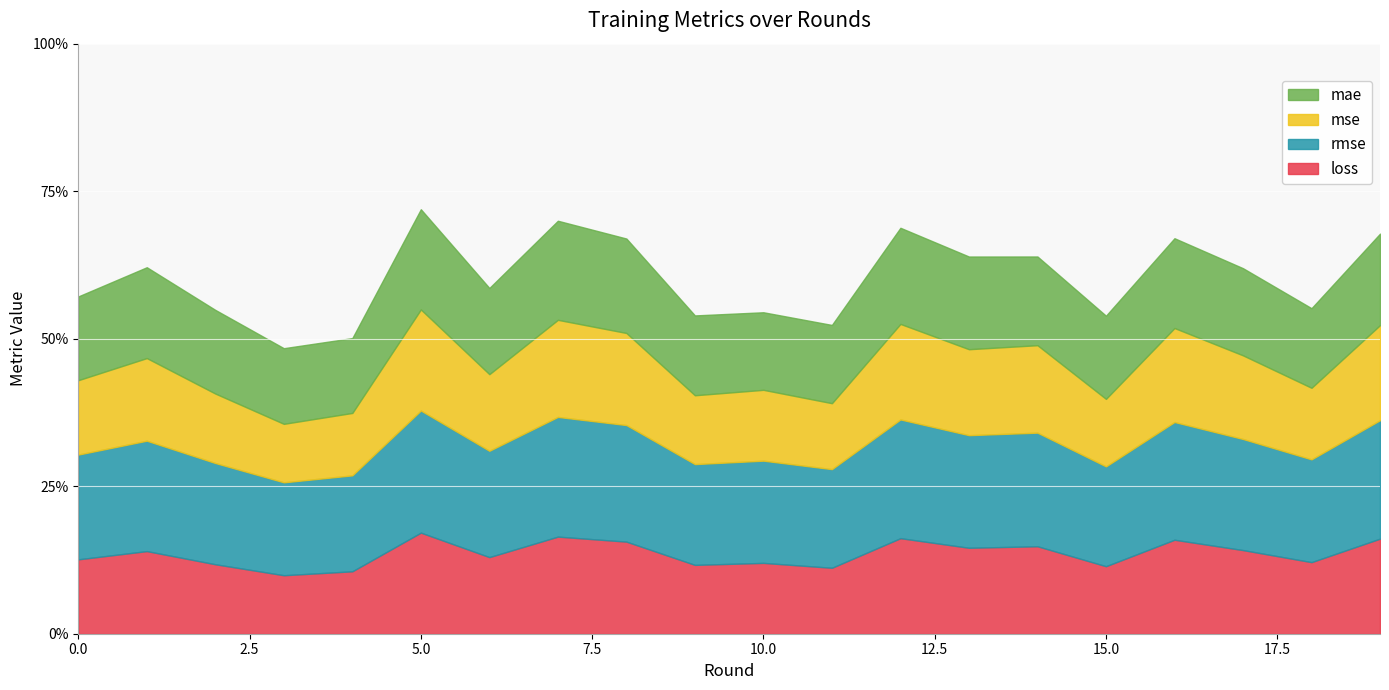

What are all the series names shown in the legend?

mae, mse, rmse, loss